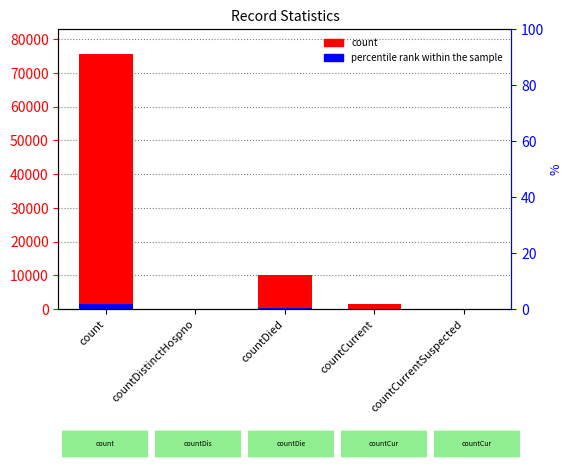

What is the spread (max minus min) of values at count?

73932.2